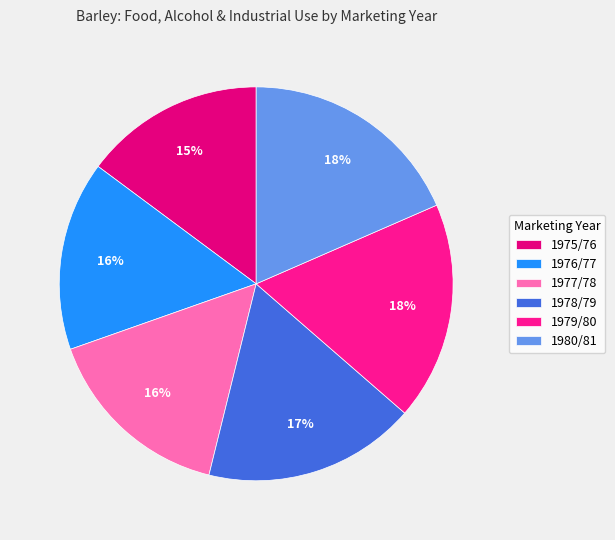

Does 1978/79 account for over 50% of the chart?

No